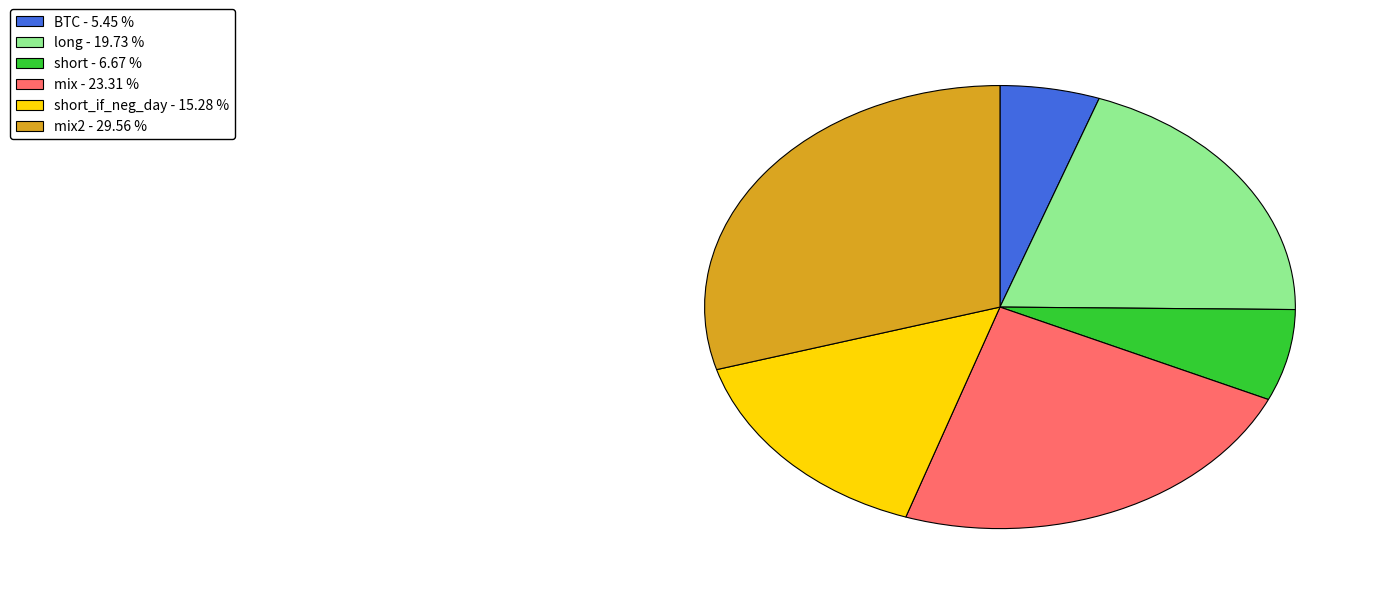

Does any single category account for the majority?

No